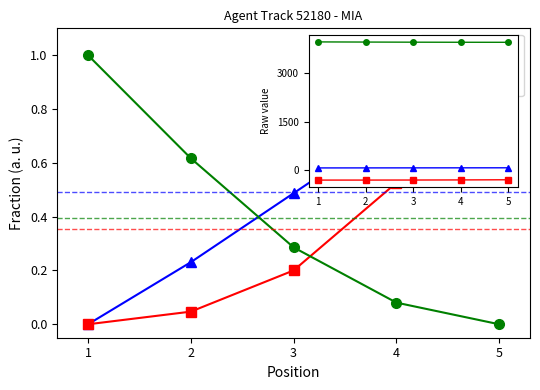

True or false: X has a value of -306.9 at 3.

True